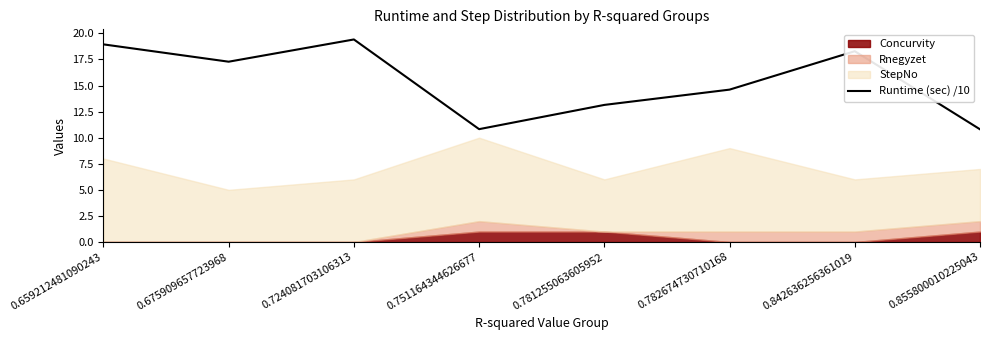

How many lines are shown in the chart?

1